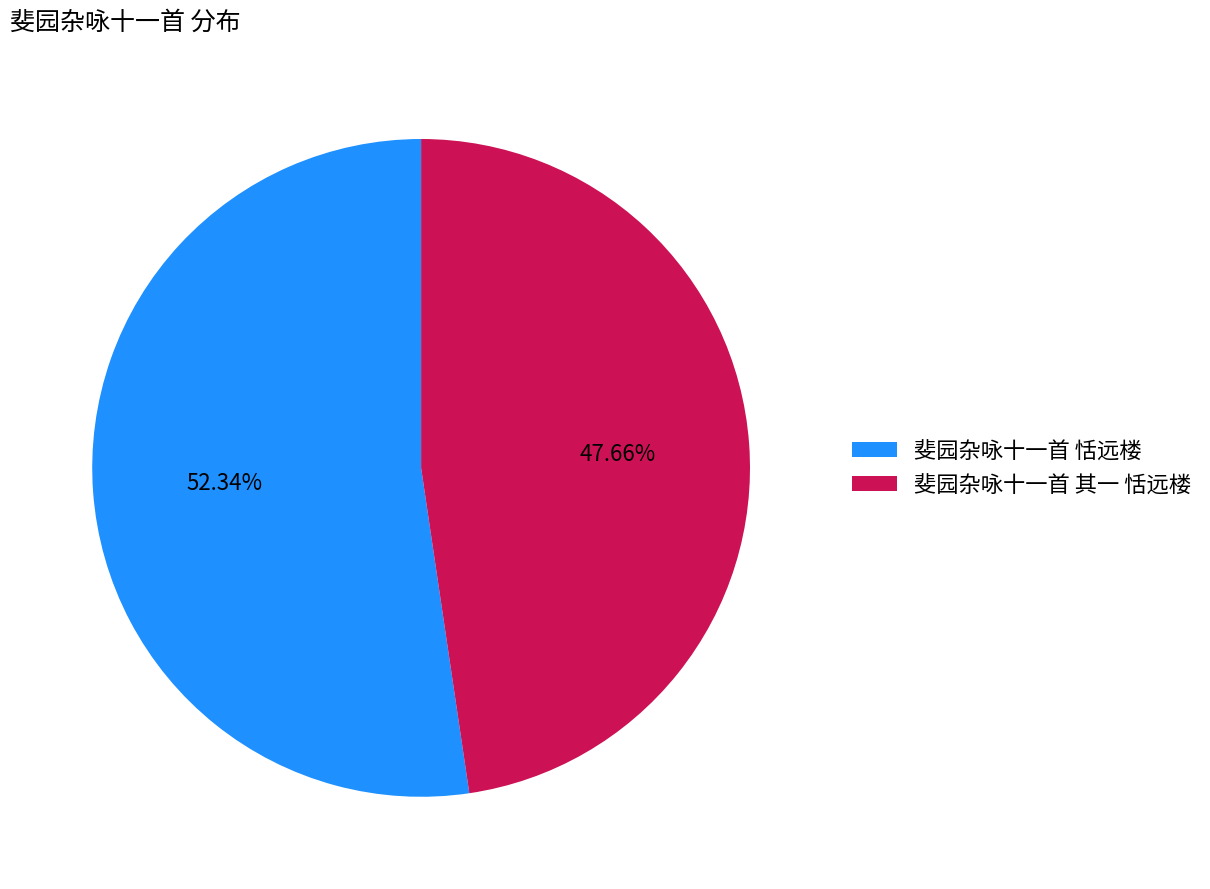

Is 斐园杂咏十一首 其一 恬远楼 the majority of the pie?

No